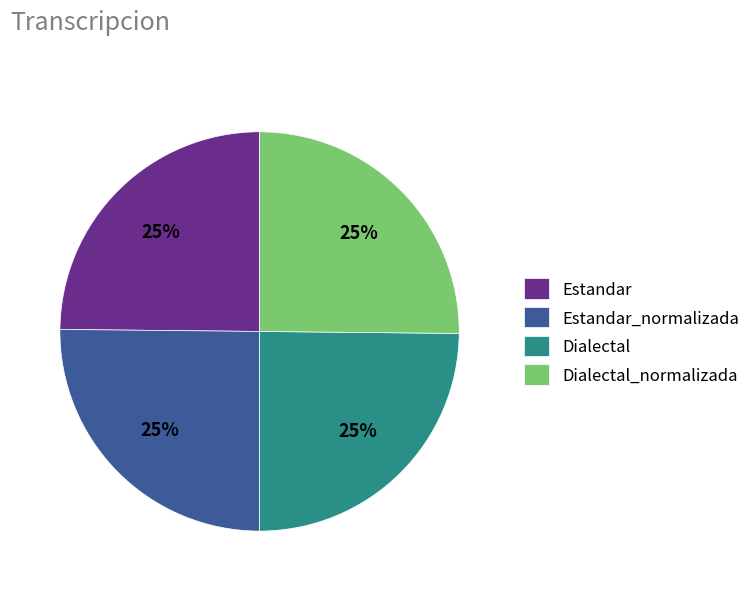

To the nearest percent, what is the average slice percentage?

25%